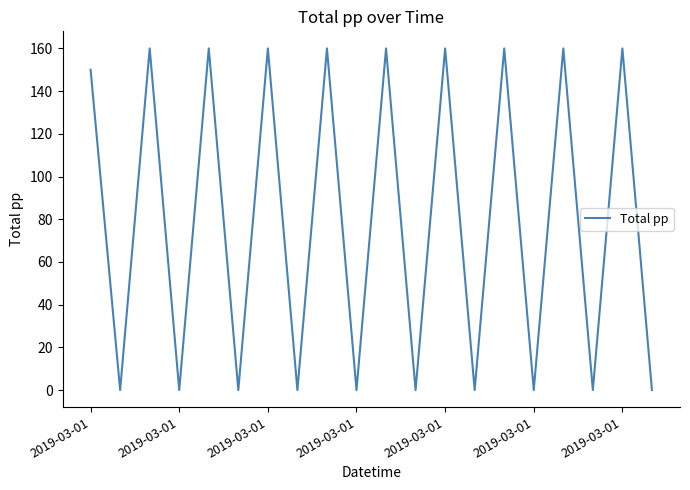

Reading right to left, list all the values displayed in this chart.

0	160	0	160	0	160	0	160	0	160	0	160	0	160	0	160	0	160	0	150